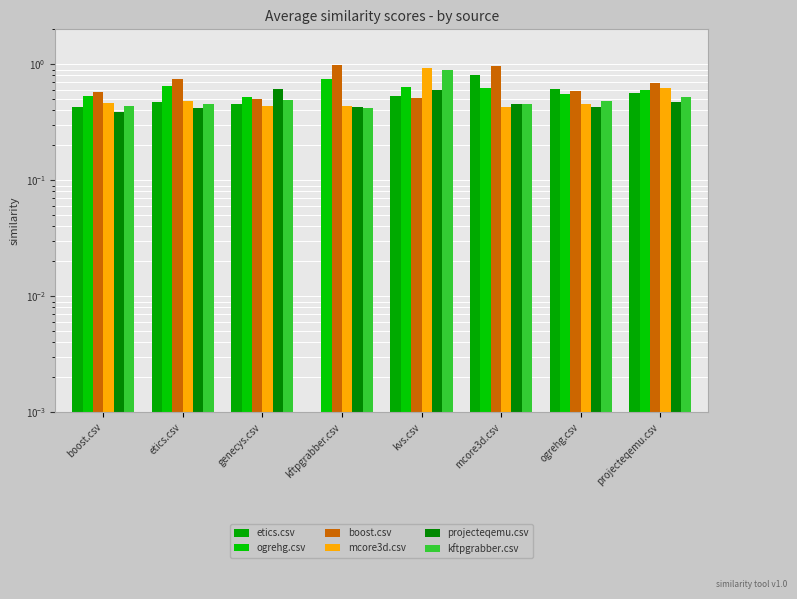

Are the bars horizontal?

No